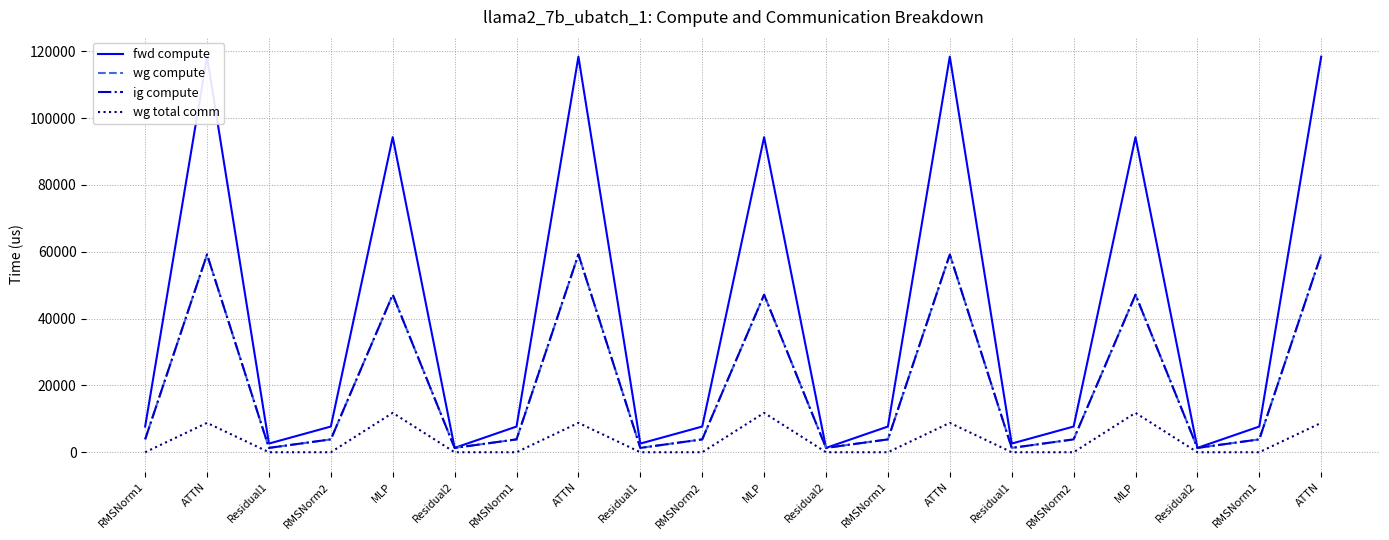

Where is the first local maximum for wg total comm?

ATTN